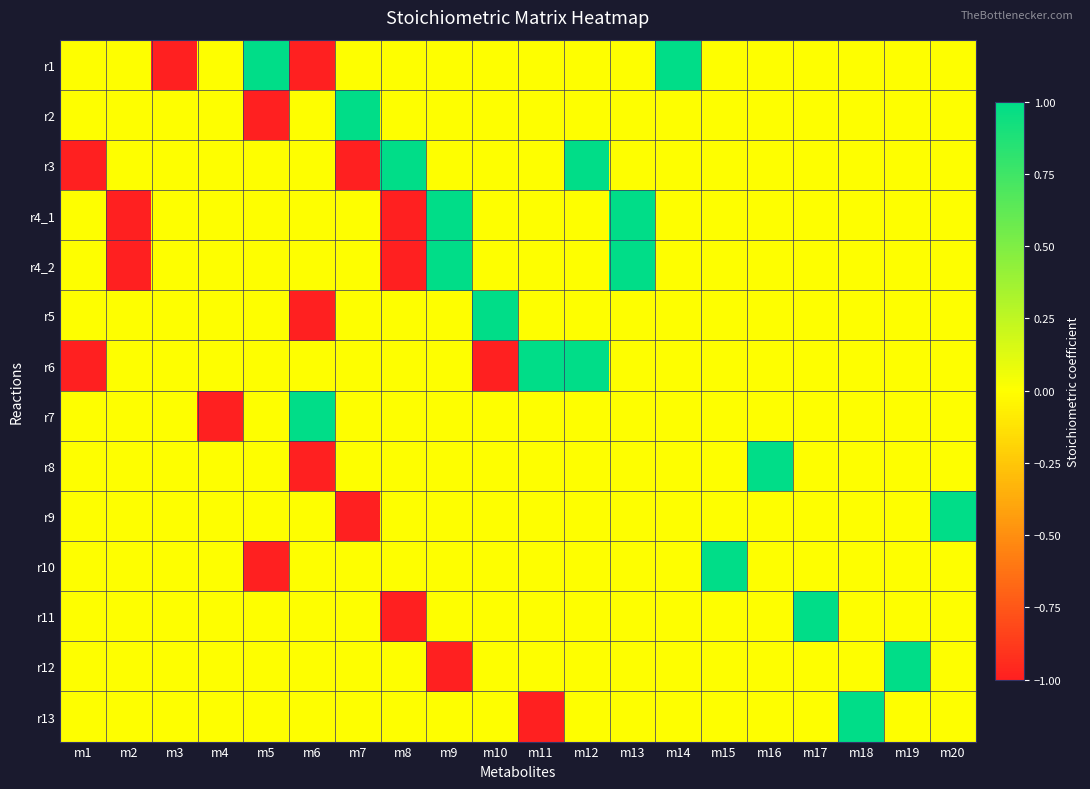

Reading left to right, extract all data points from this chart.

r1: m1=0	m2=0	m3=-1	m4=0	m5=1	m6=-1	m7=0	m8=0	m9=0	m10=0	m11=0	m12=0	m13=0	m14=1	m15=0	m16=0	m17=0	m18=0	m19=0	m20=0
r2: m1=0	m2=0	m3=0	m4=0	m5=-1	m6=0	m7=1	m8=0	m9=0	m10=0	m11=0	m12=0	m13=0	m14=0	m15=0	m16=0	m17=0	m18=0	m19=0	m20=0
r3: m1=-1	m2=0	m3=0	m4=0	m5=0	m6=0	m7=-1	m8=1	m9=0	m10=0	m11=0	m12=1	m13=0	m14=0	m15=0	m16=0	m17=0	m18=0	m19=0	m20=0
r4_1: m1=0	m2=-1	m3=0	m4=0	m5=0	m6=0	m7=0	m8=-1	m9=1	m10=0	m11=0	m12=0	m13=1	m14=0	m15=0	m16=0	m17=0	m18=0	m19=0	m20=0
r4_2: m1=0	m2=-1	m3=0	m4=0	m5=0	m6=0	m7=0	m8=-1	m9=1	m10=0	m11=0	m12=0	m13=1	m14=0	m15=0	m16=0	m17=0	m18=0	m19=0	m20=0
r5: m1=0	m2=0	m3=0	m4=0	m5=0	m6=-1	m7=0	m8=0	m9=0	m10=1	m11=0	m12=0	m13=0	m14=0	m15=0	m16=0	m17=0	m18=0	m19=0	m20=0
r6: m1=-1	m2=0	m3=0	m4=0	m5=0	m6=0	m7=0	m8=0	m9=0	m10=-1	m11=1	m12=1	m13=0	m14=0	m15=0	m16=0	m17=0	m18=0	m19=0	m20=0
r7: m1=0	m2=0	m3=0	m4=-1	m5=0	m6=1	m7=0	m8=0	m9=0	m10=0	m11=0	m12=0	m13=0	m14=0	m15=0	m16=0	m17=0	m18=0	m19=0	m20=0
r8: m1=0	m2=0	m3=0	m4=0	m5=0	m6=-1	m7=0	m8=0	m9=0	m10=0	m11=0	m12=0	m13=0	m14=0	m15=0	m16=1	m17=0	m18=0	m19=0	m20=0
r9: m1=0	m2=0	m3=0	m4=0	m5=0	m6=0	m7=-1	m8=0	m9=0	m10=0	m11=0	m12=0	m13=0	m14=0	m15=0	m16=0	m17=0	m18=0	m19=0	m20=1
r10: m1=0	m2=0	m3=0	m4=0	m5=-1	m6=0	m7=0	m8=0	m9=0	m10=0	m11=0	m12=0	m13=0	m14=0	m15=1	m16=0	m17=0	m18=0	m19=0	m20=0
r11: m1=0	m2=0	m3=0	m4=0	m5=0	m6=0	m7=0	m8=-1	m9=0	m10=0	m11=0	m12=0	m13=0	m14=0	m15=0	m16=0	m17=1	m18=0	m19=0	m20=0
r12: m1=0	m2=0	m3=0	m4=0	m5=0	m6=0	m7=0	m8=0	m9=-1	m10=0	m11=0	m12=0	m13=0	m14=0	m15=0	m16=0	m17=0	m18=0	m19=1	m20=0
r13: m1=0	m2=0	m3=0	m4=0	m5=0	m6=0	m7=0	m8=0	m9=0	m10=0	m11=-1	m12=0	m13=0	m14=0	m15=0	m16=0	m17=0	m18=1	m19=0	m20=0